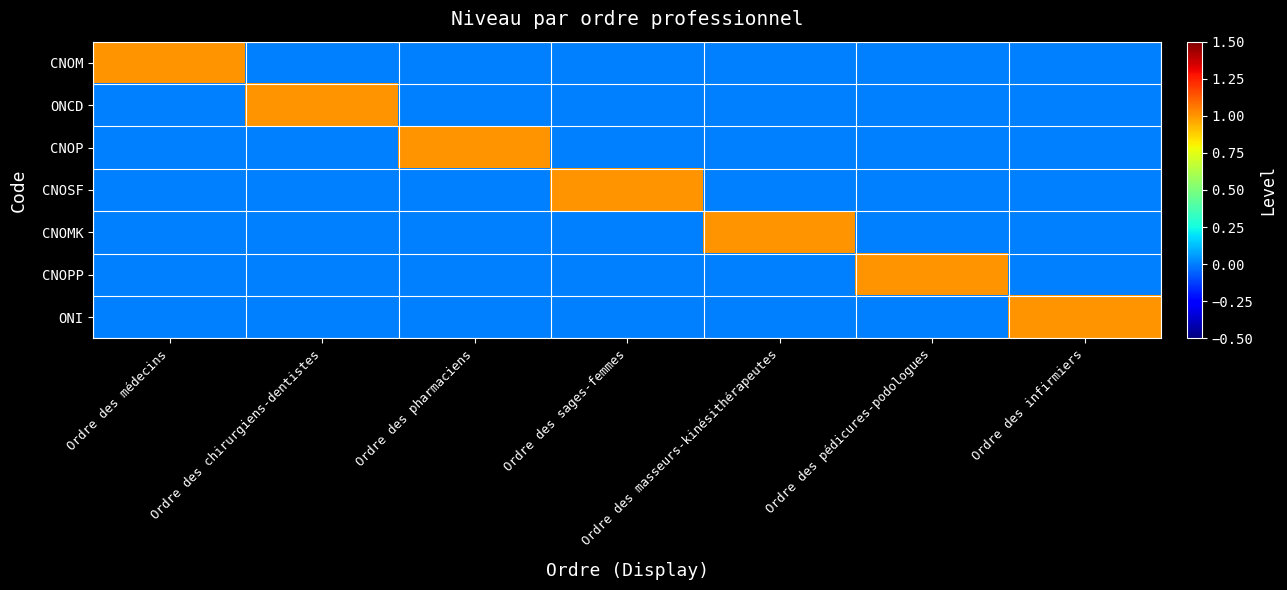

Between Ordre des infirmiers and Ordre des pédicures-podologues, which is larger?

Ordre des infirmiers